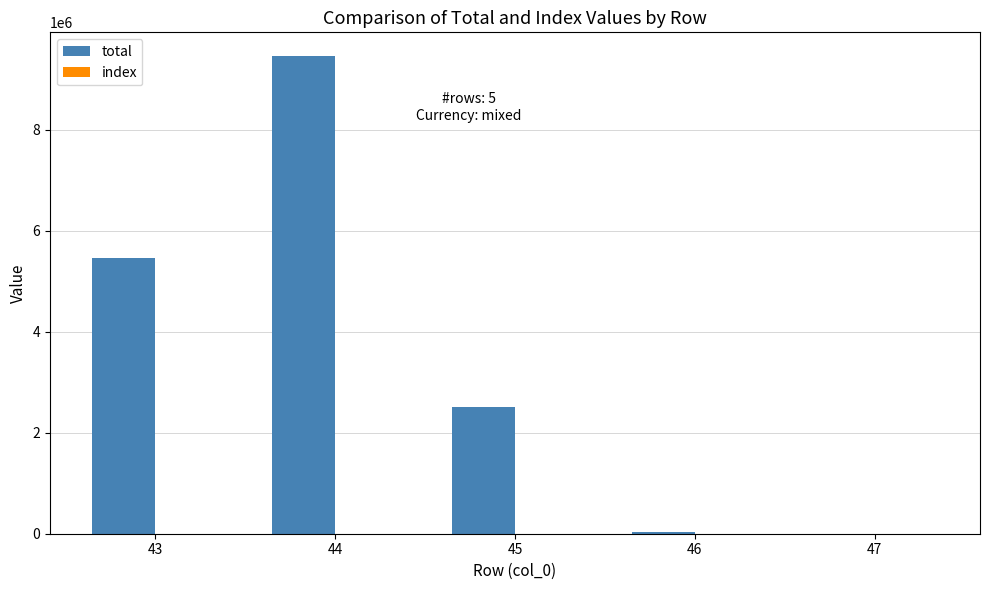

What is the maximum value for total?

9461472.0